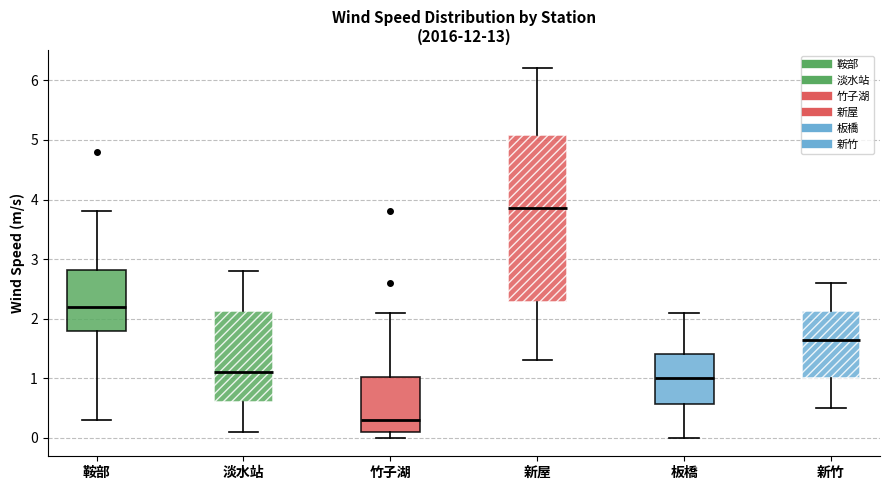

Which box's median line is the highest?

新屋